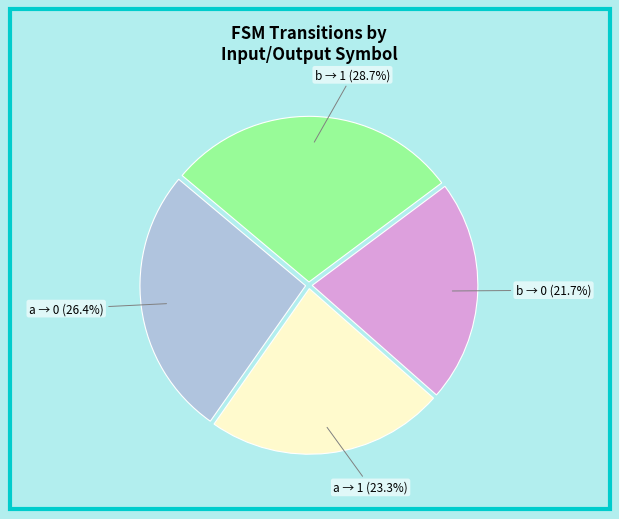

How many slices are in this pie chart?

4